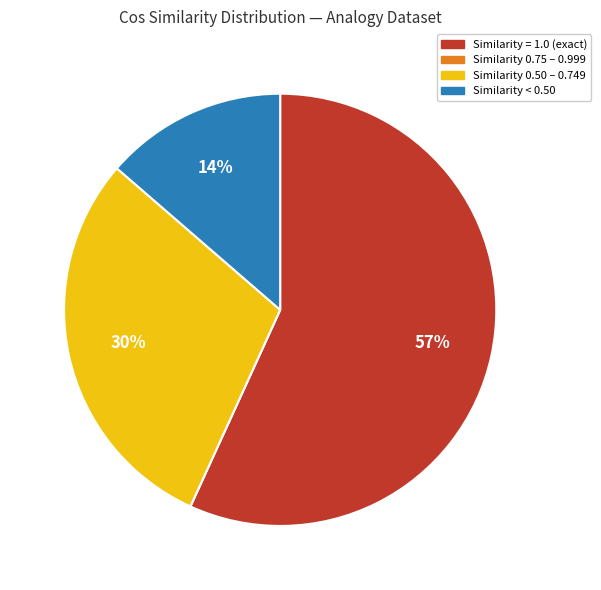

Between Similarity < 0.50 and Similarity 0.50 – 0.749, which is larger?

Similarity 0.50 – 0.749